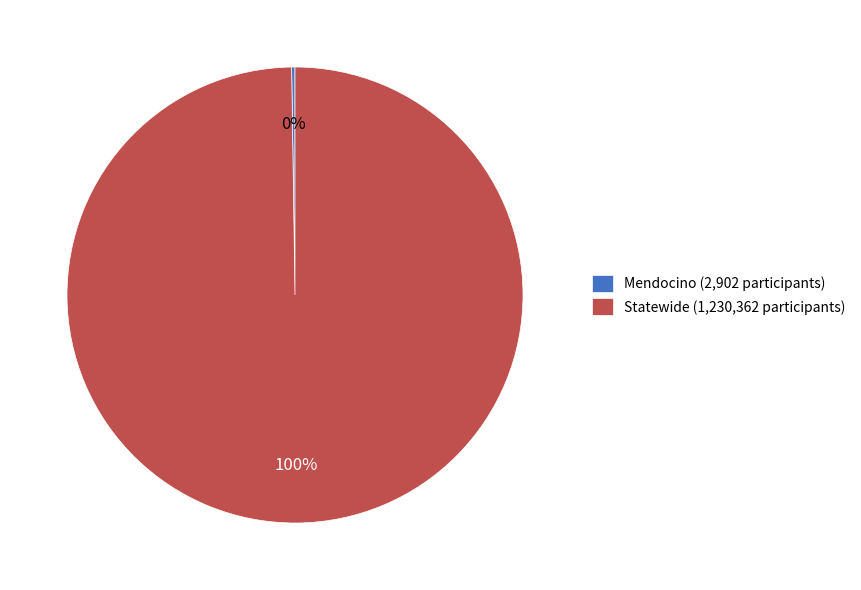

The Statewide slice represents 100% of the pie. True or false?

True